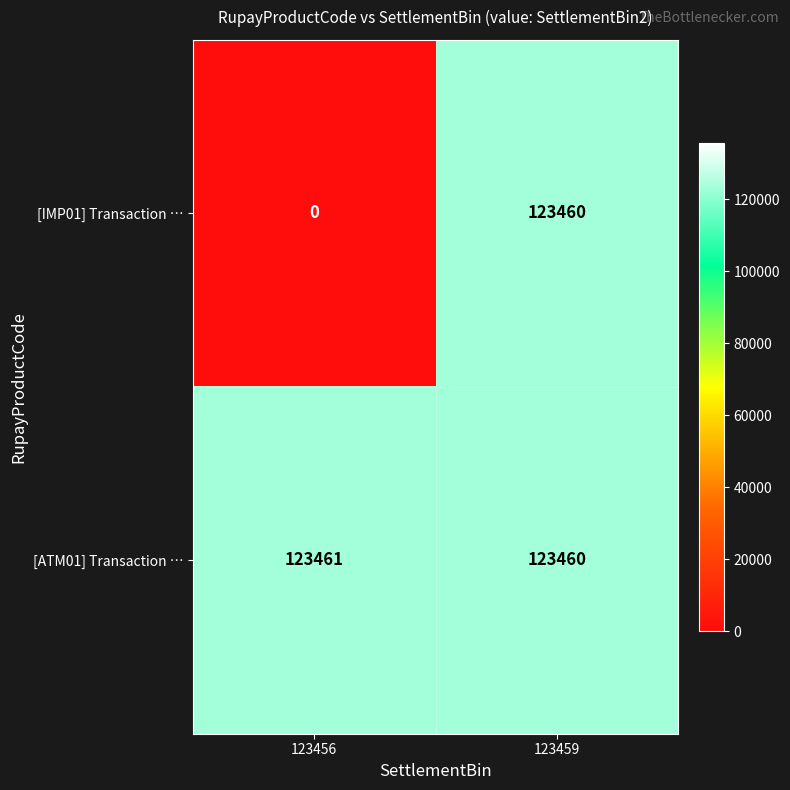

Which series changed the most between 123456 and 123459?

[IMP01] Transaction …